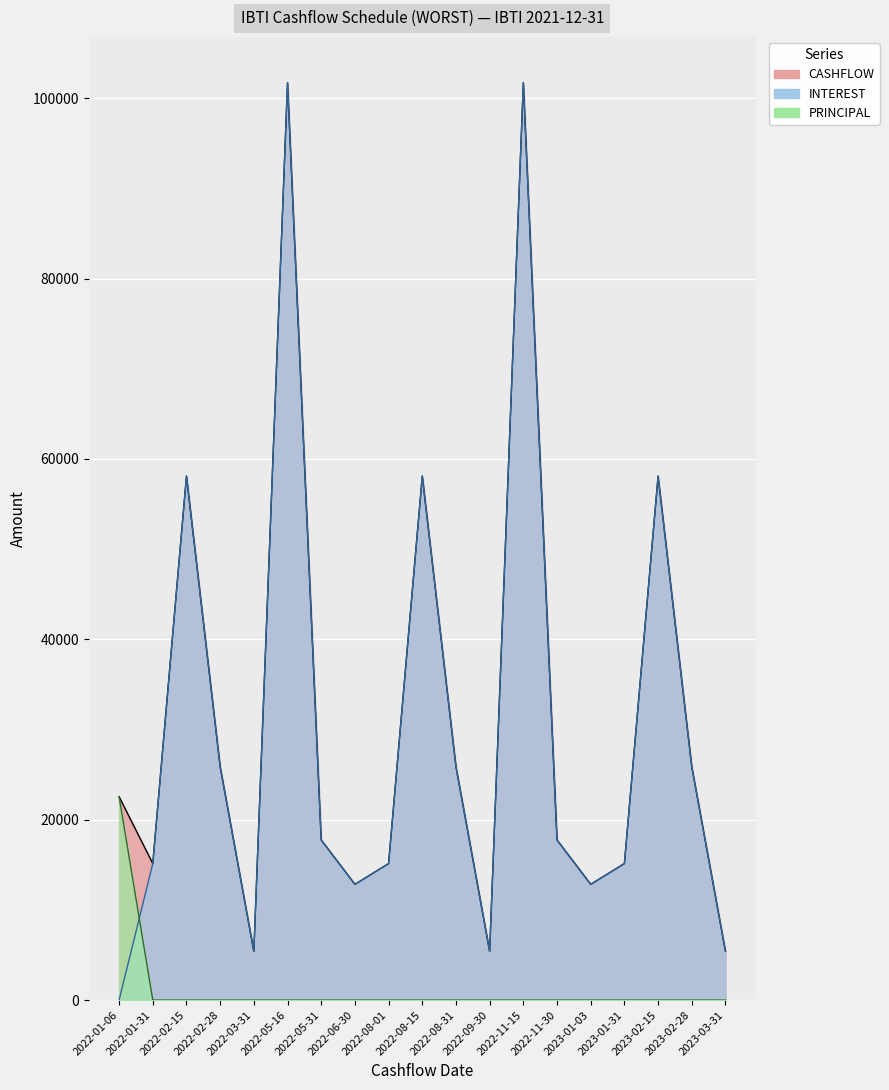

True or false: PRINCIPAL has more than 0 interior local peaks.

False